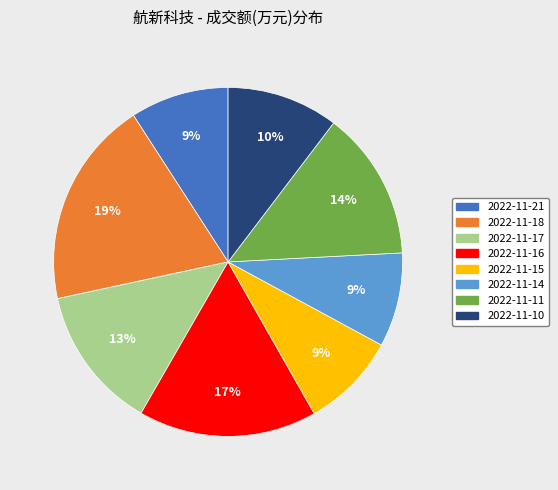

Which has a higher value, 2022-11-15 or 2022-11-16?

2022-11-16